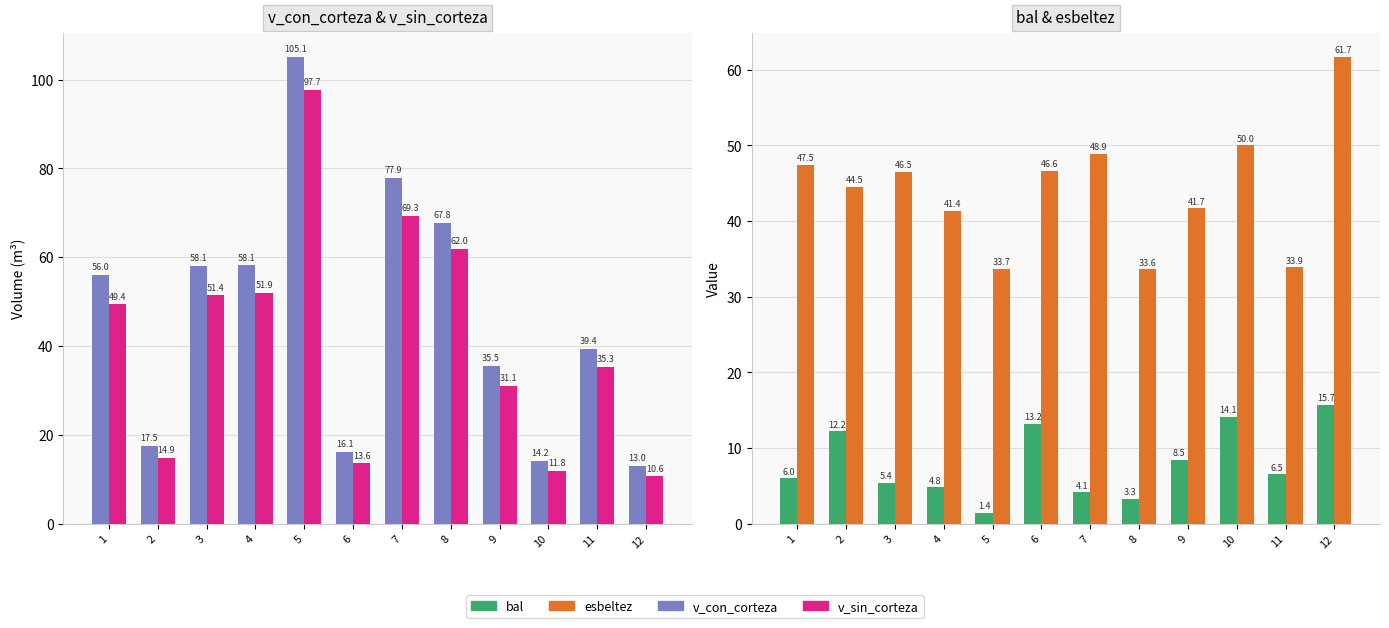

Reading left to right, list all the values displayed in this chart.

v_con_corteza: 56.0	17.5	58.1	58.1	105.1	16.1	77.9	67.8	35.5	14.2	39.4	13.0
v_sin_corteza: 49.4	14.9	51.4	51.9	97.7	13.6	69.3	62.0	31.1	11.8	35.3	10.6
bal: 6.0	12.2	5.4	4.8	1.4	13.2	4.1	3.3	8.5	14.1	6.5	15.7
esbeltez: 47.5	44.5	46.5	41.4	33.7	46.6	48.9	33.6	41.7	50.0	33.9	61.7